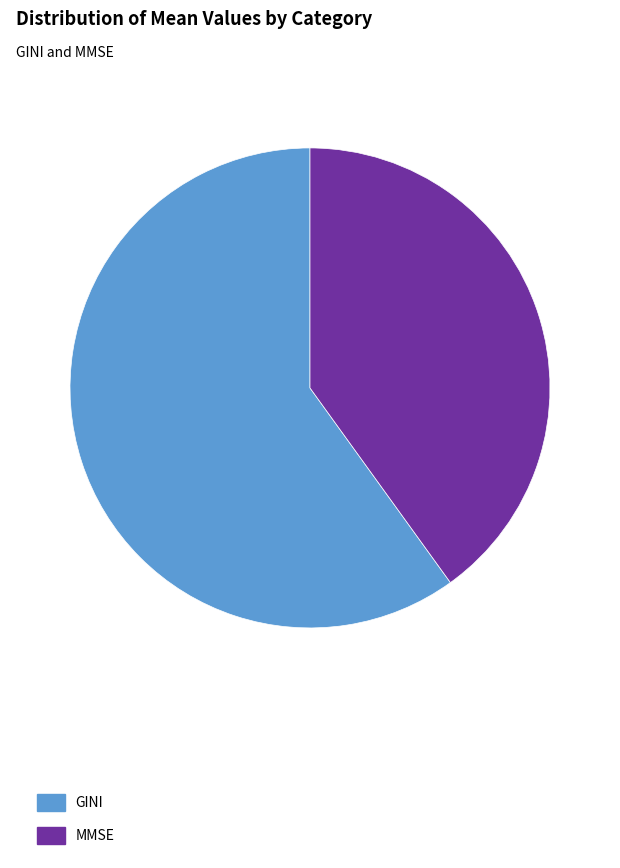

Which has a higher value, GINI or MMSE?

GINI